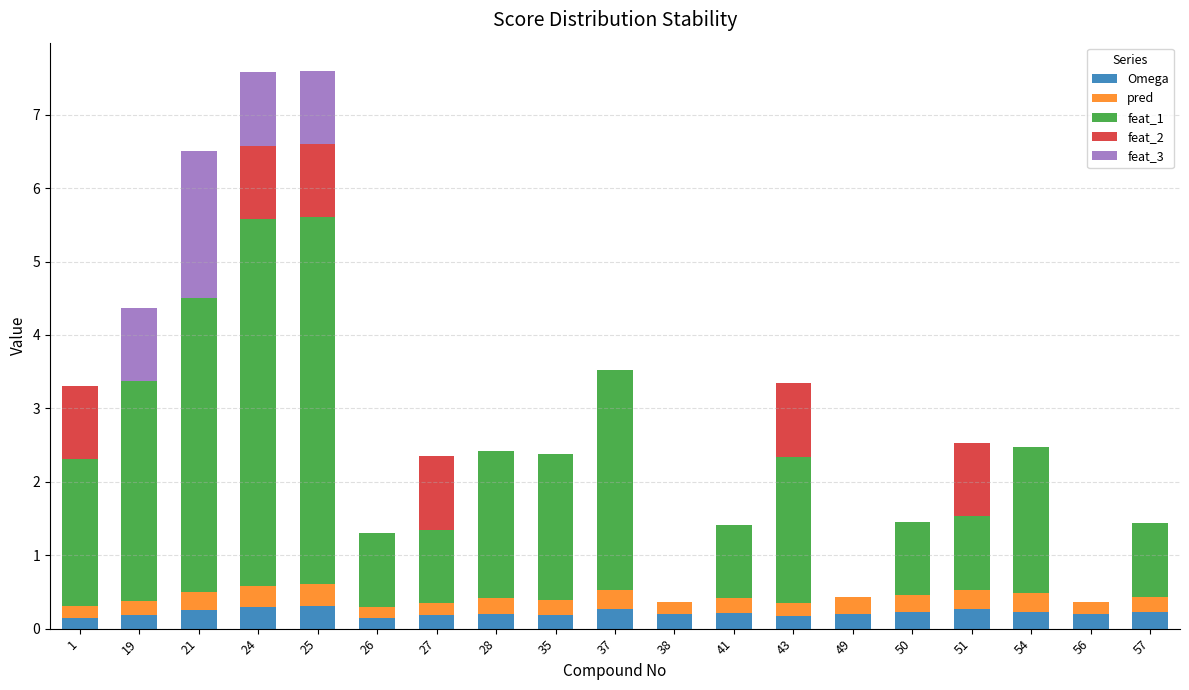

The Omega series shows 0.2 at 38. True or false?

True